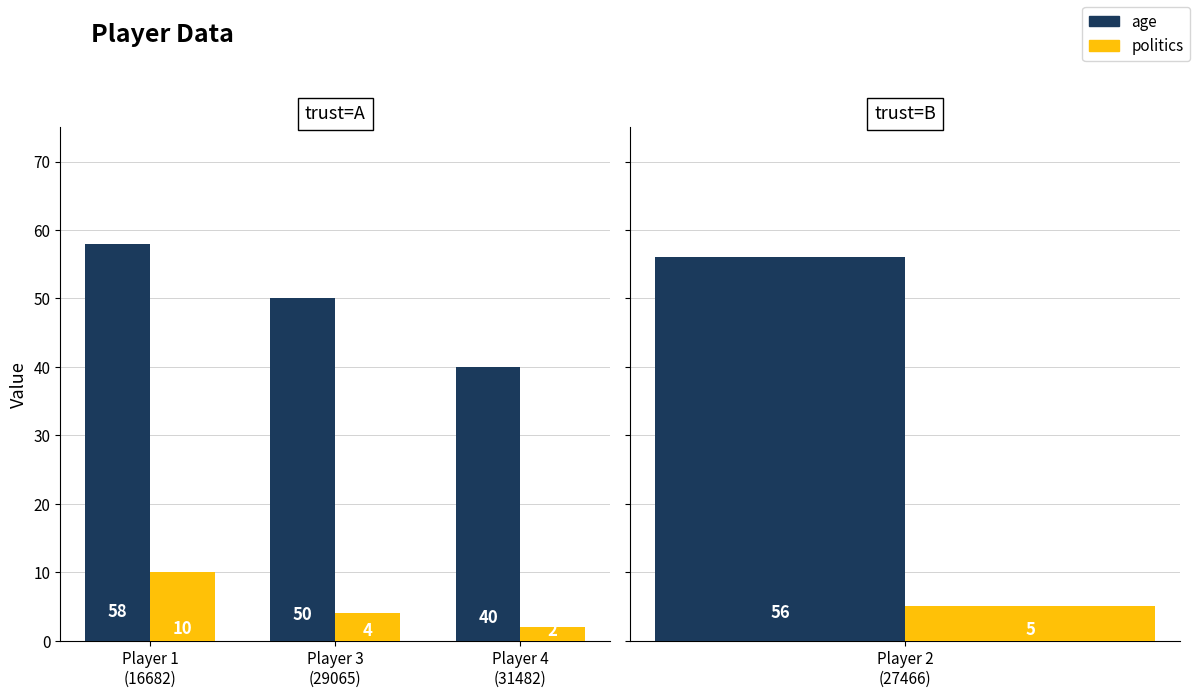

Which series has the largest total across all categories?

age